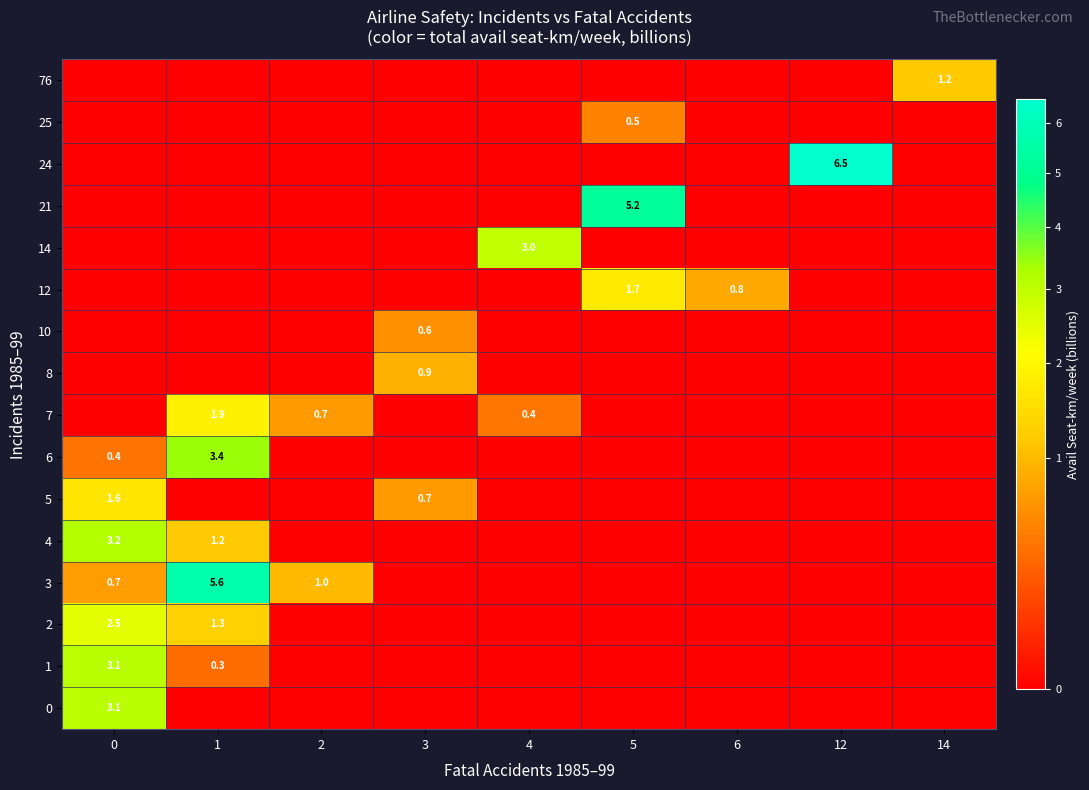

What is the spread (max minus min) of values at 2?

1.0